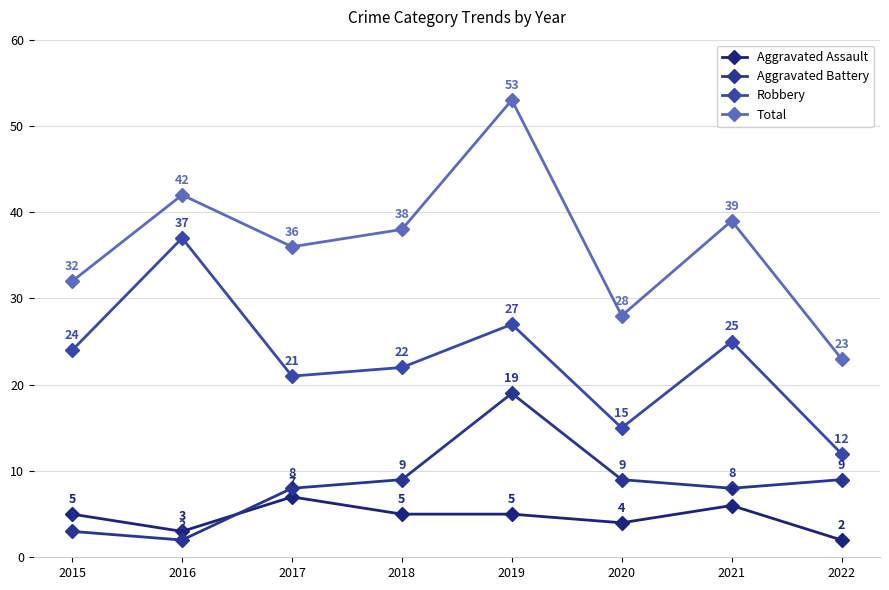

At which category does Robbery reach its first local valley?

2017